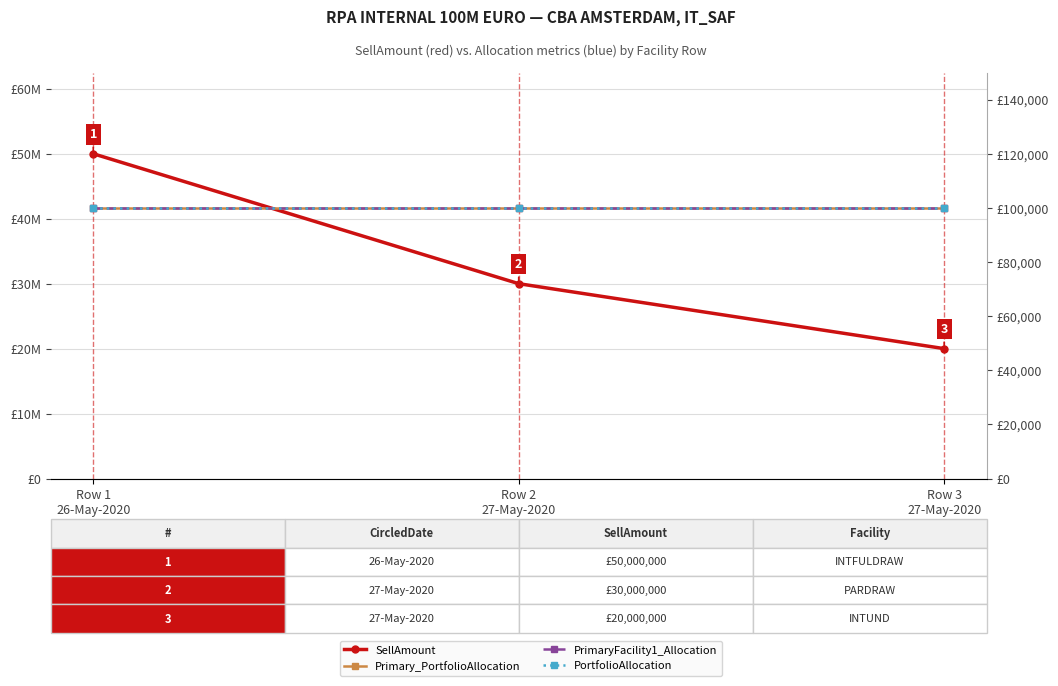

Which category has the highest value in the Primary_PortfolioAllocation series?

Row 1
26-May-2020